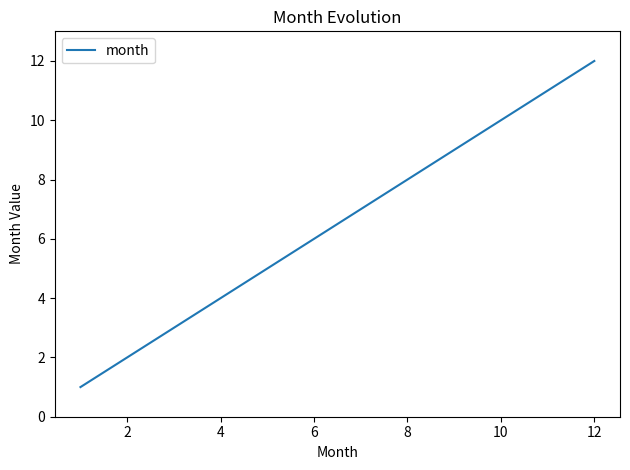

What is the maximum value shown in the chart?

12